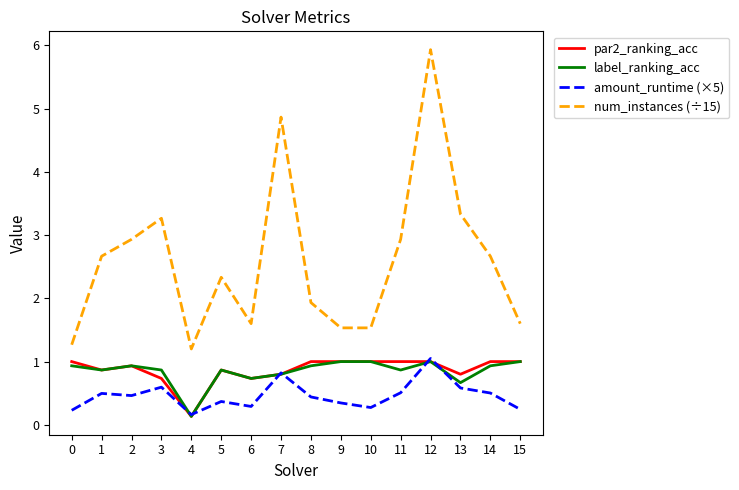

Which series ends up on top after the final intersection of amount_runtime (×5) and label_ranking_acc?

label_ranking_acc